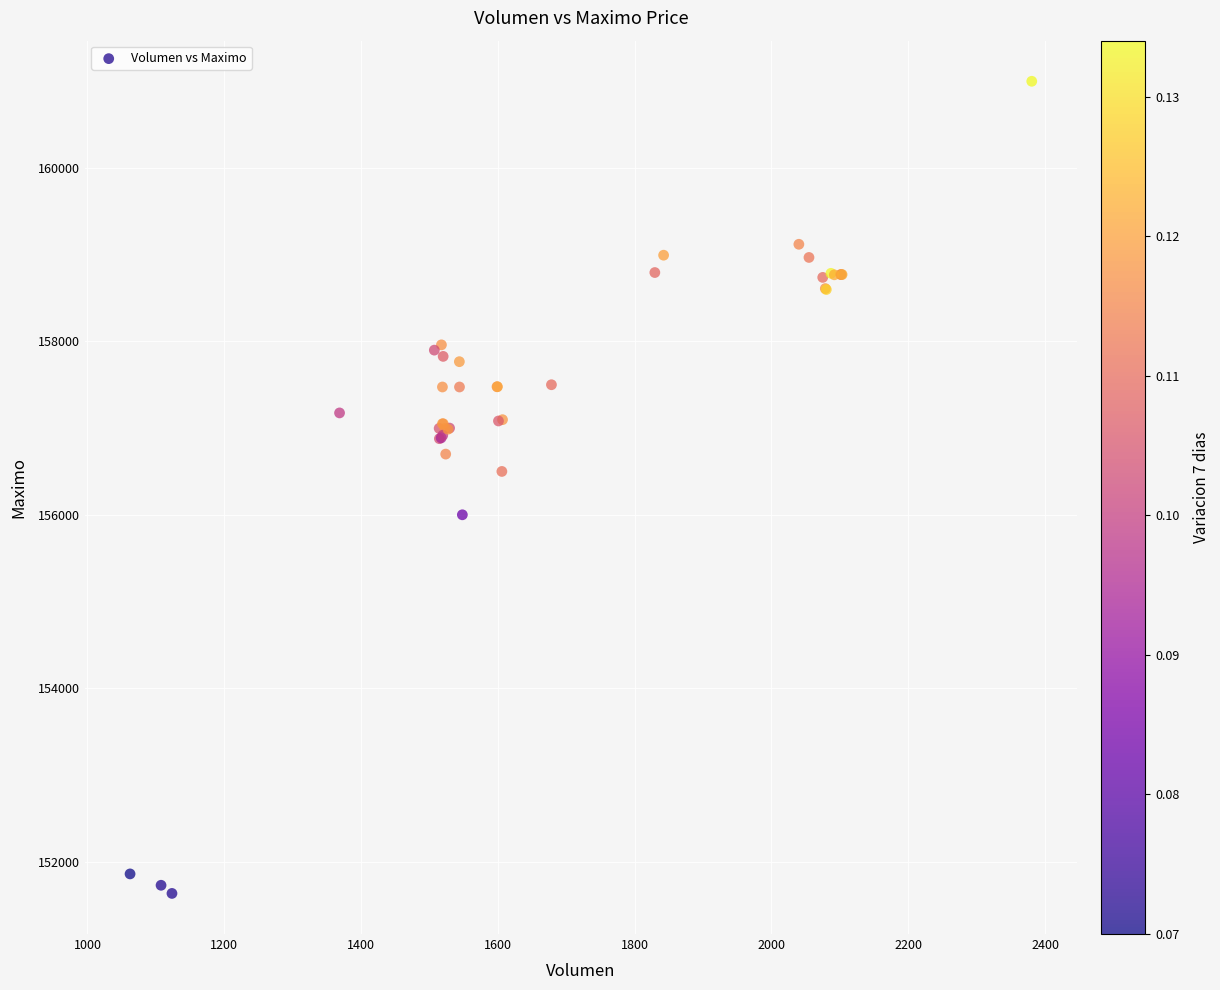

What Y value in the scatter plot is closest to 156316?

156500